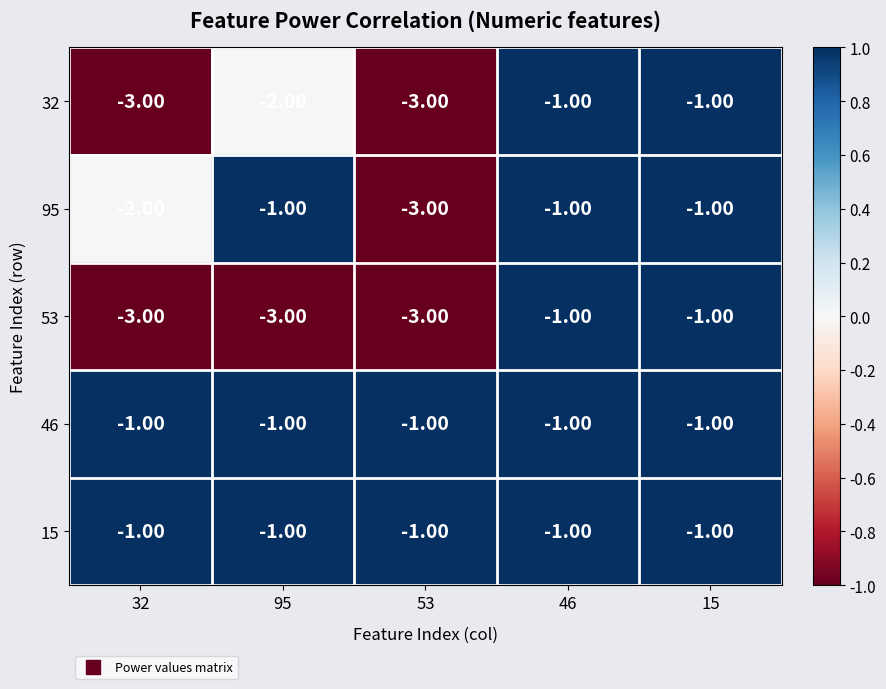

What is the total value across all series at 53?

-11